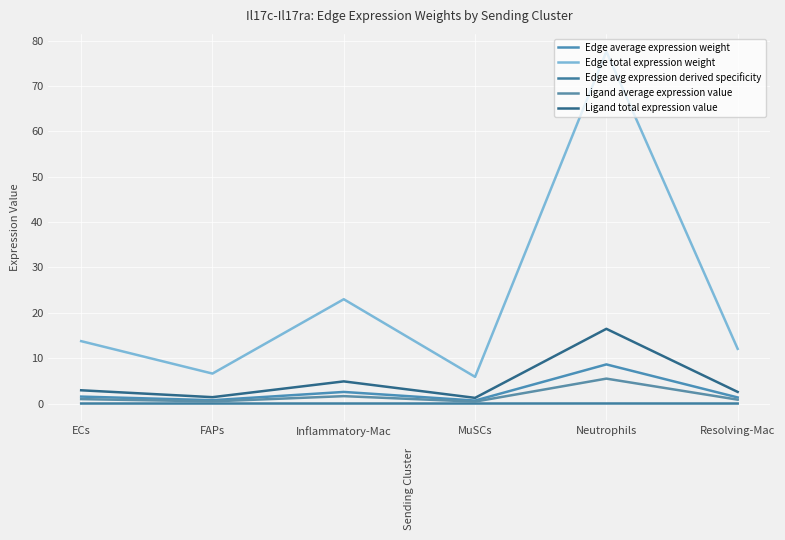

What are all the series names shown in the legend?

Edge average expression weight, Edge total expression weight, Edge avg expression derived specificity, Ligand average expression value, Ligand total expression value